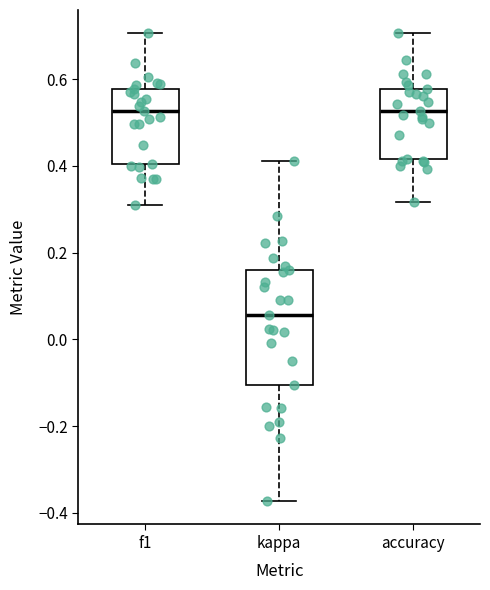

Reading left to right, read every box against the y-axis: the position of its median line, the range the box covers, and the ends of its whiskers. The values are not printed on the chart, so give them approximately, as read against the axis.

f1: median 0.52, box 0.40 to 0.58, whiskers 0.30 to 0.70
kappa: median 0.06, box -0.10 to 0.16, whiskers -0.38 to 0.42
accuracy: median 0.52, box 0.42 to 0.58, whiskers 0.32 to 0.70